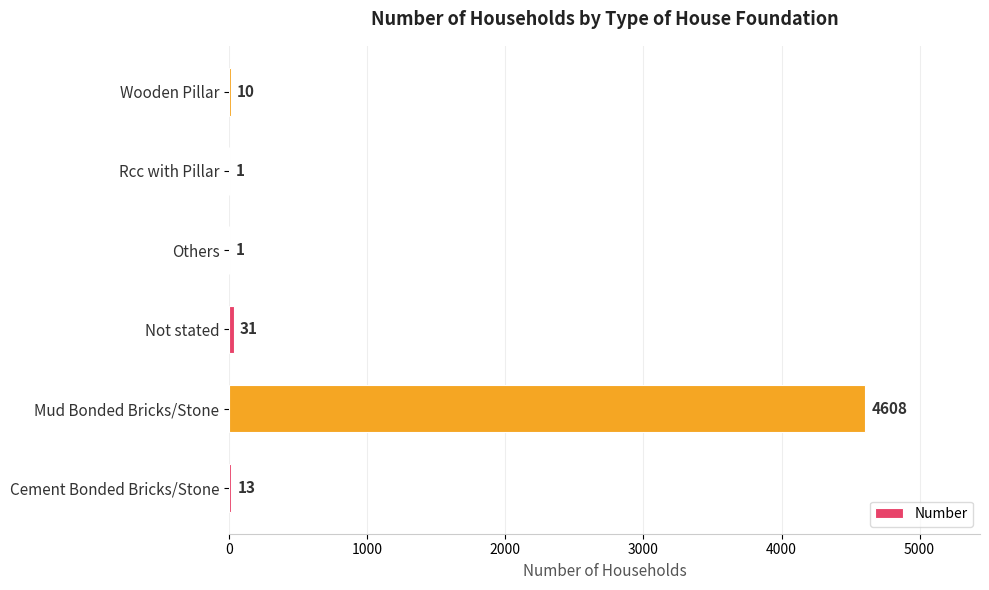

What is the sum of all values?

4664